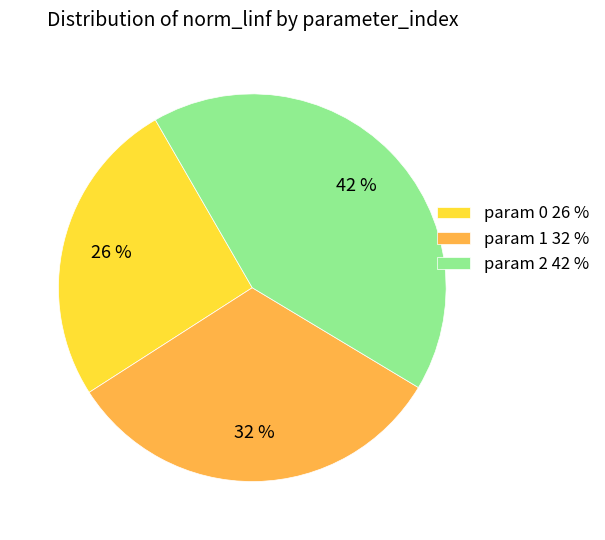

To the nearest percent, what is the difference between the largest and smallest slice percentages?

16%